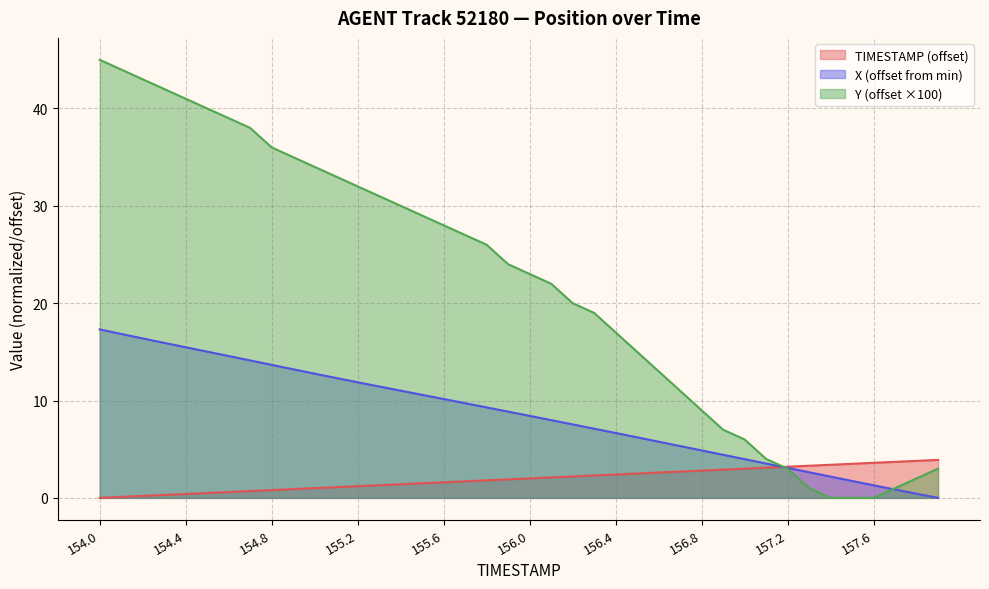

At which label is X closest to 8?

156.1